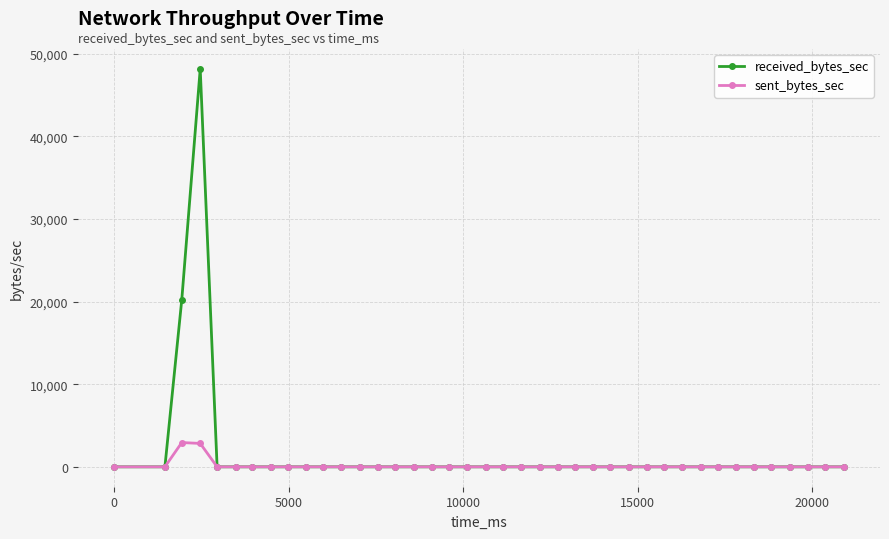

What is the greatest value displayed?

48147